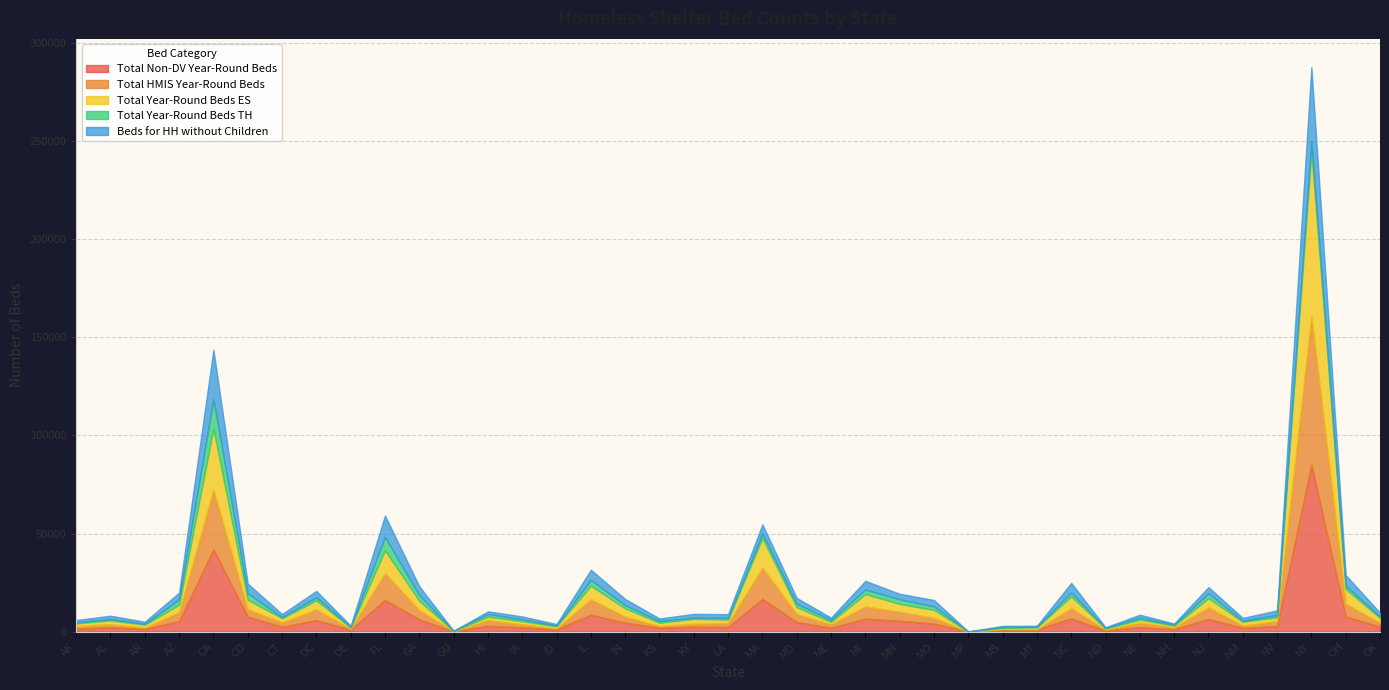

What position from the left is ND?

31